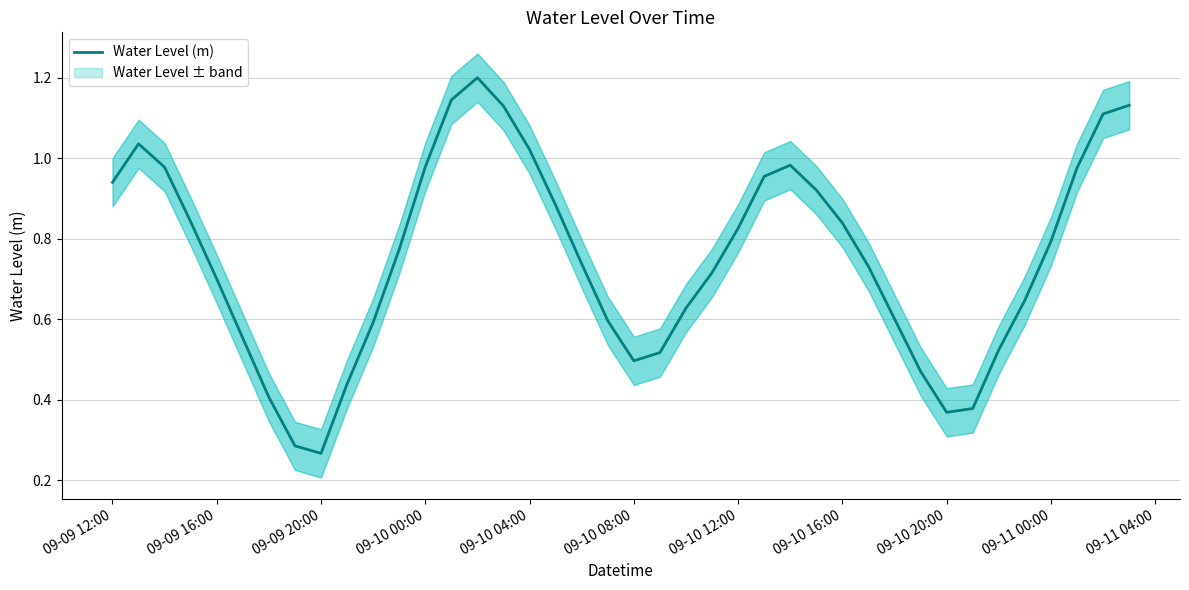

How many interior local valleys (lower than both neighbors) does the data have?

3